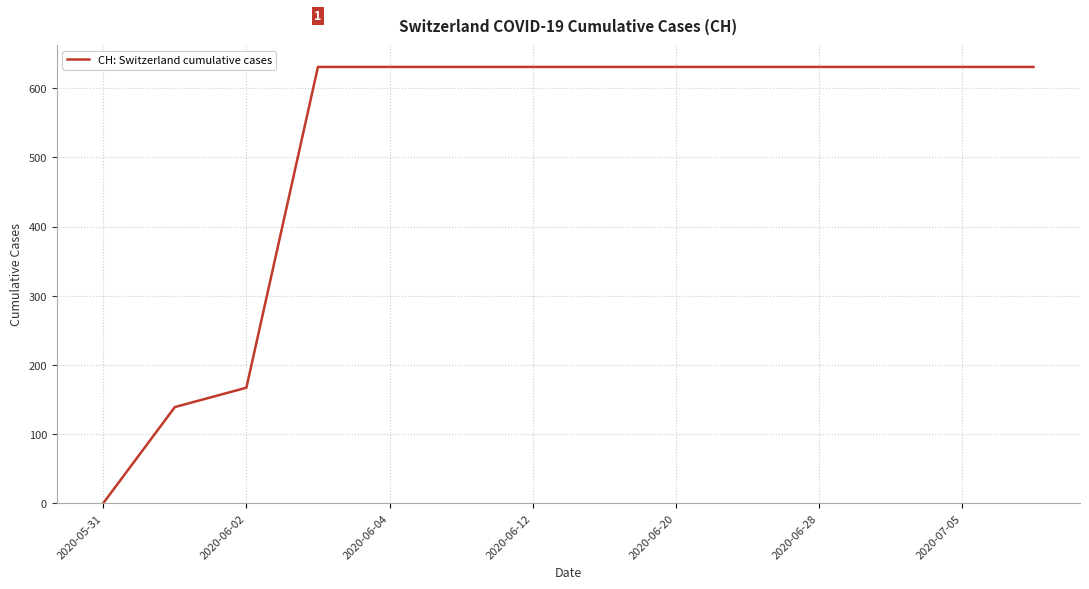

Reading right to left, transcribe all the data shown in this chart.

631	631	631	631	631	631	631	631	631	631	631	167	139	0